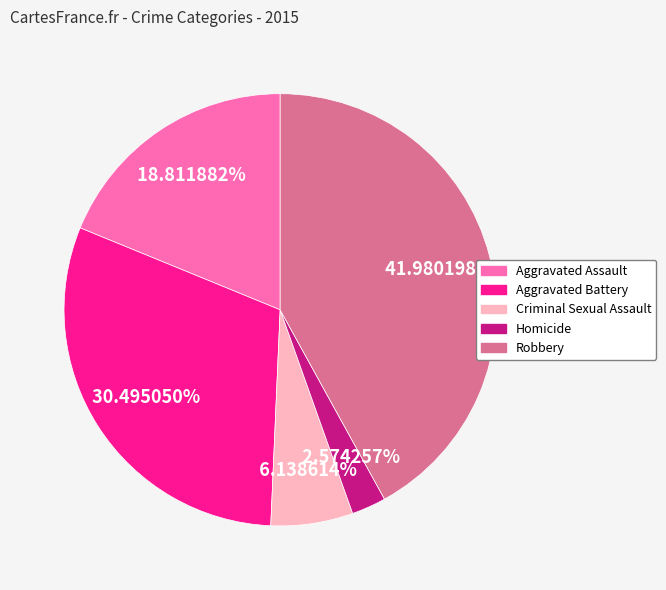

True or false: Homicide accounts for 3% of the total.

True